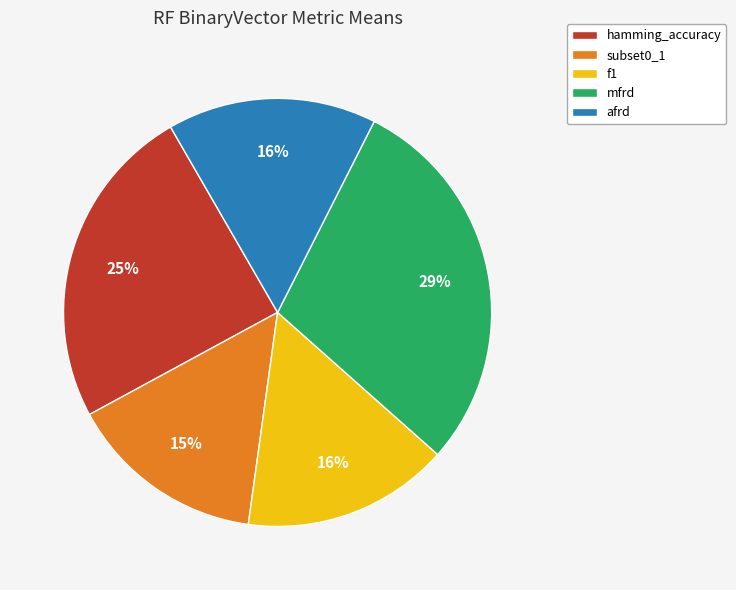

To the nearest percent, what percentage of the pie is afrd?

16%